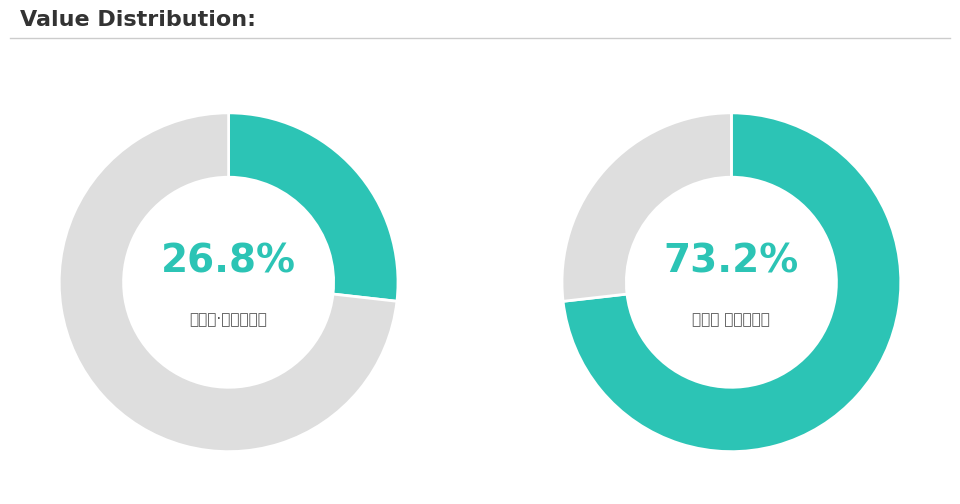

Combined, do 风中柳 和孙夫人韵 and 风中柳·和孙夫人韵 account for over 50%?

Yes